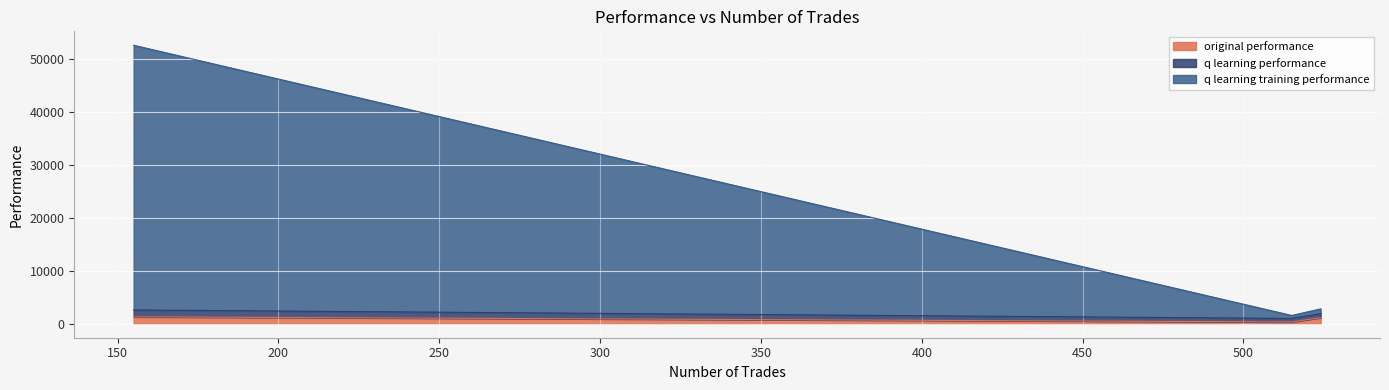

What is the difference between the highest and lowest values at 155?

48705.6